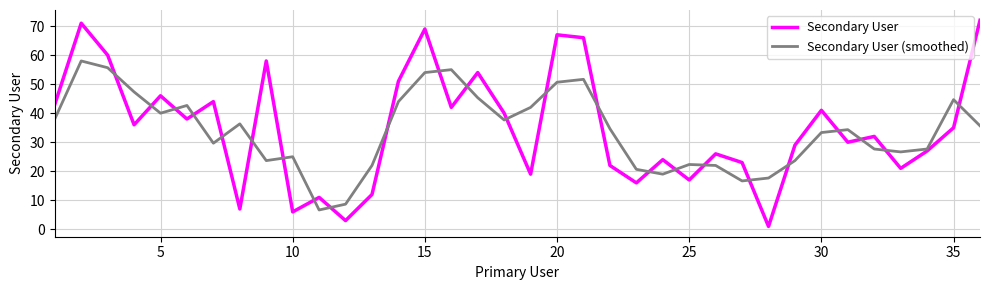

What is the lowest value of the Secondary User (smoothed) series?

6.7